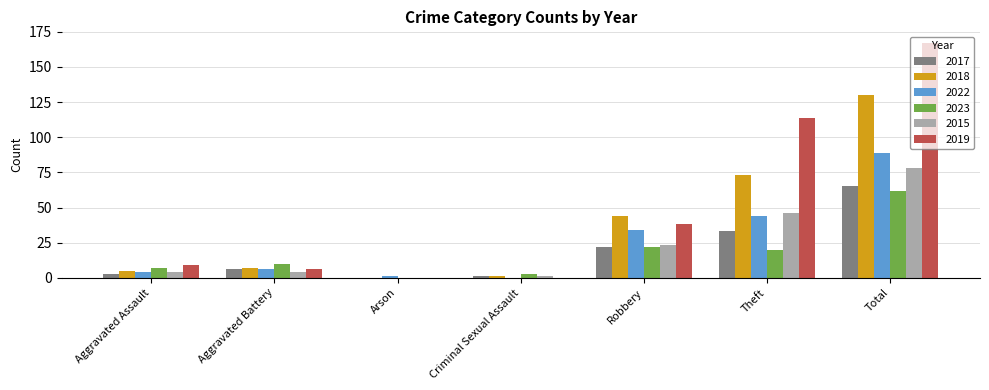

What is the average value of the 2023 series?

18